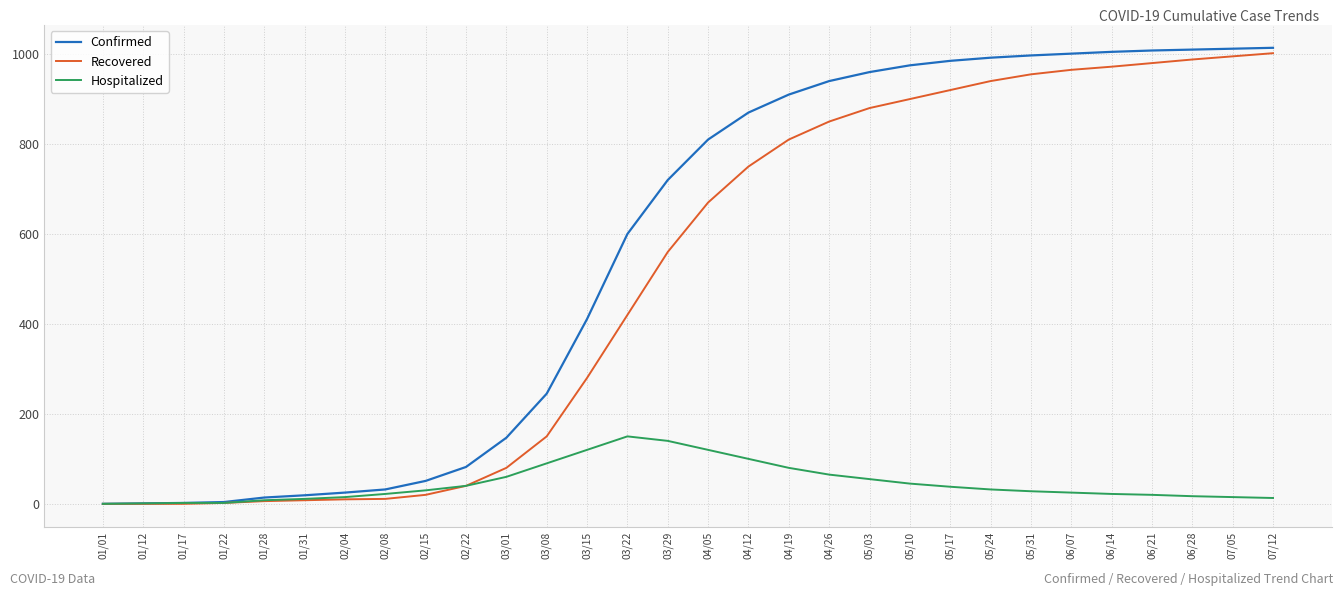

What is the sum of the Confirmed values at 07/05 and 03/22?

1612